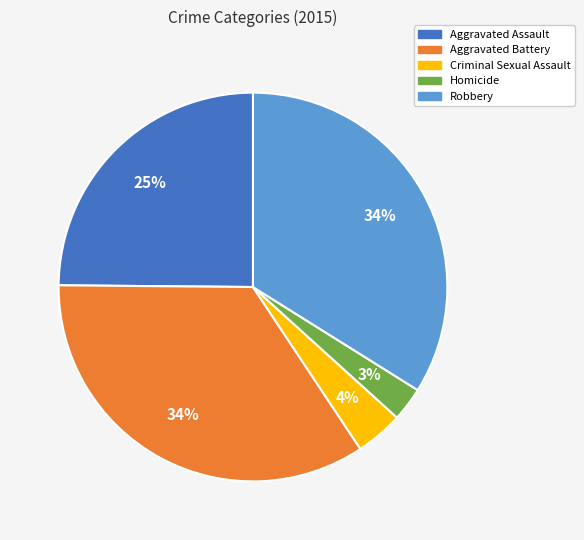

What percentage is the Criminal Sexual Assault slice, to the nearest percent?

4%